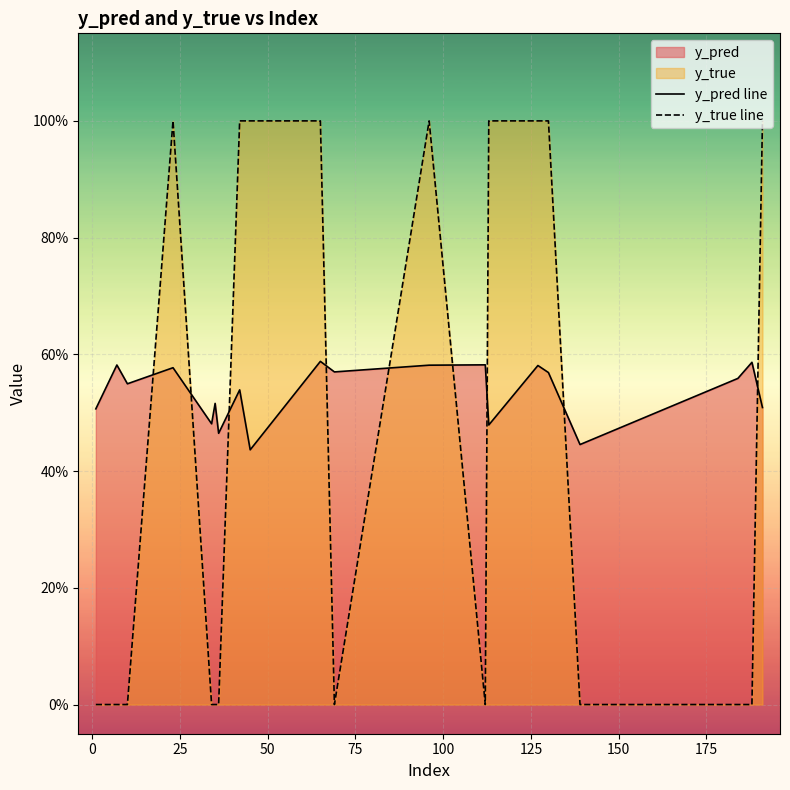

Rank the series by their maximum value, from lowest to highest.

y_pred line, y_true line